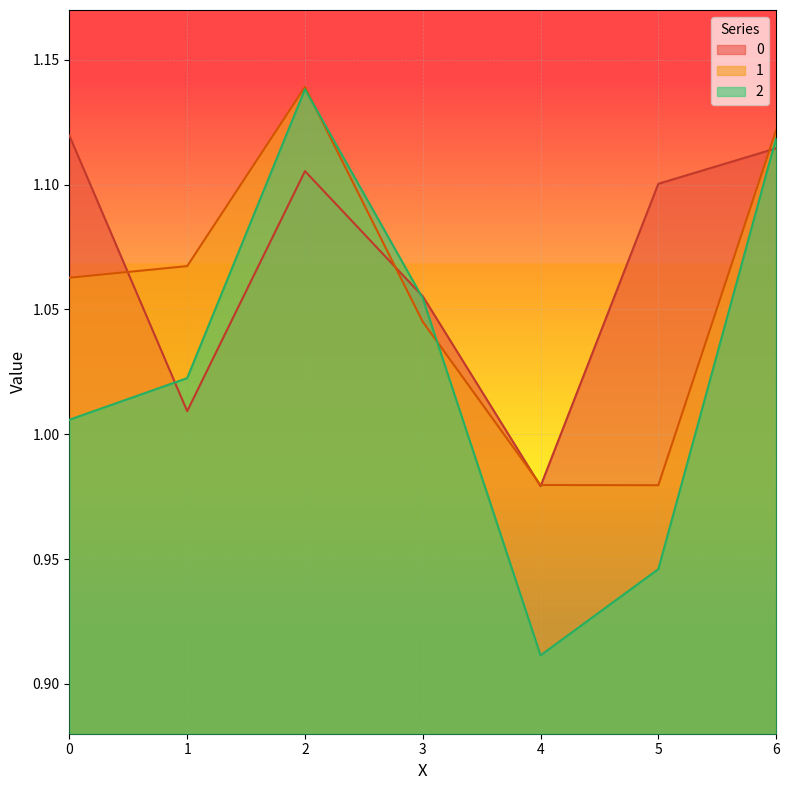

Between 1 and 6, which is larger?

6